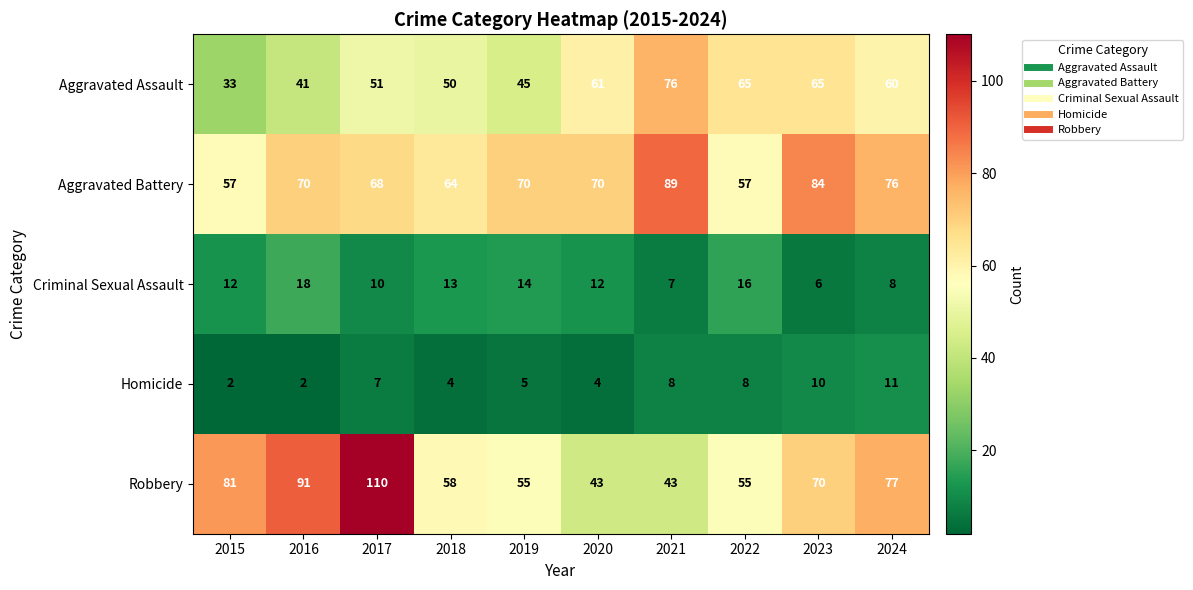

Is it true that Aggravated Battery equals 84 at 2023?

True